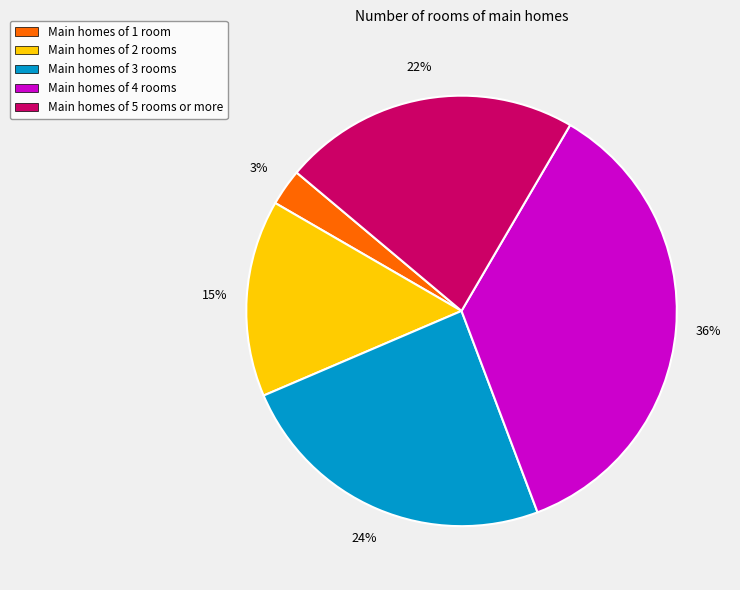

Does Main homes of 2 rooms represent more than half of the total?

No